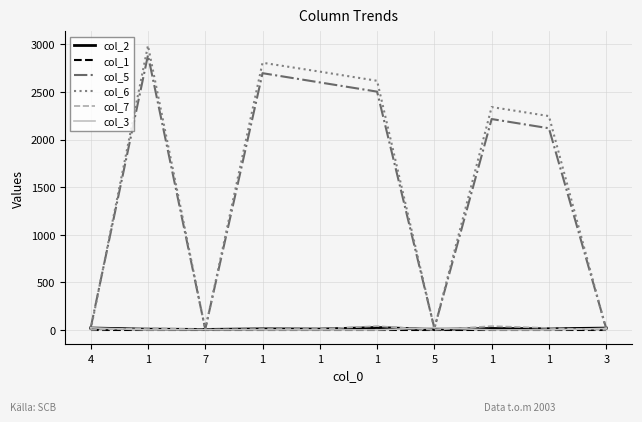

Which series has the widest spread of values?

col_6